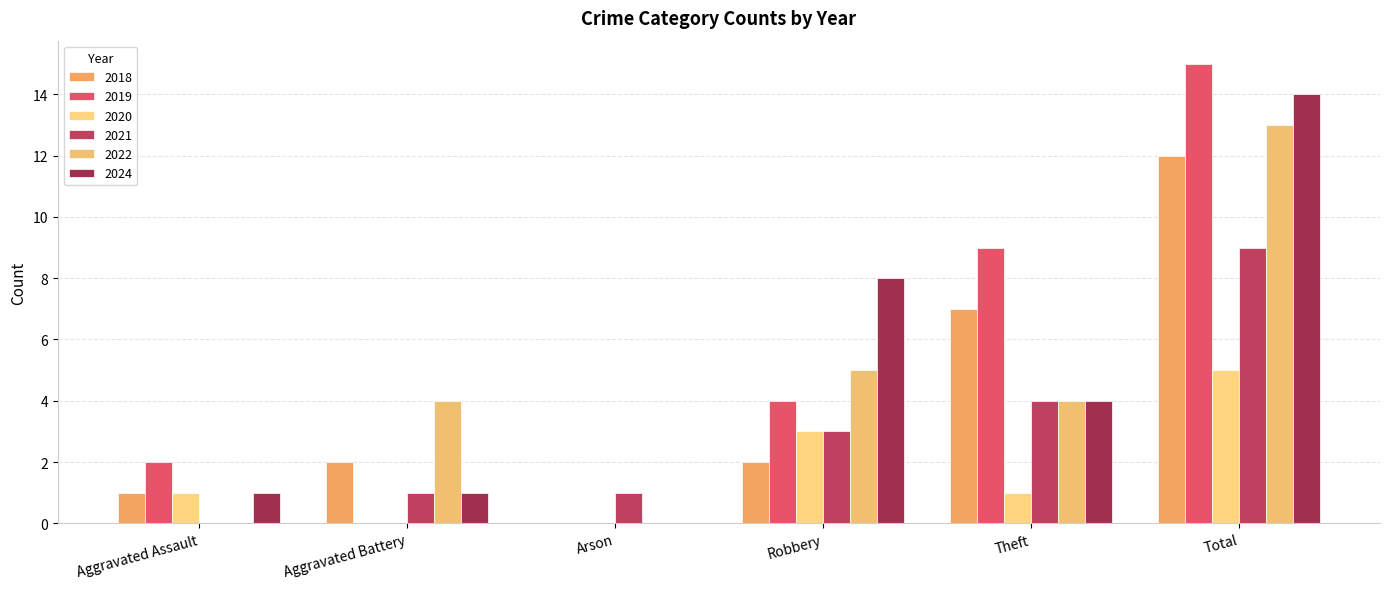

Are the bars grouped side by side (vs. stacked)?

Yes